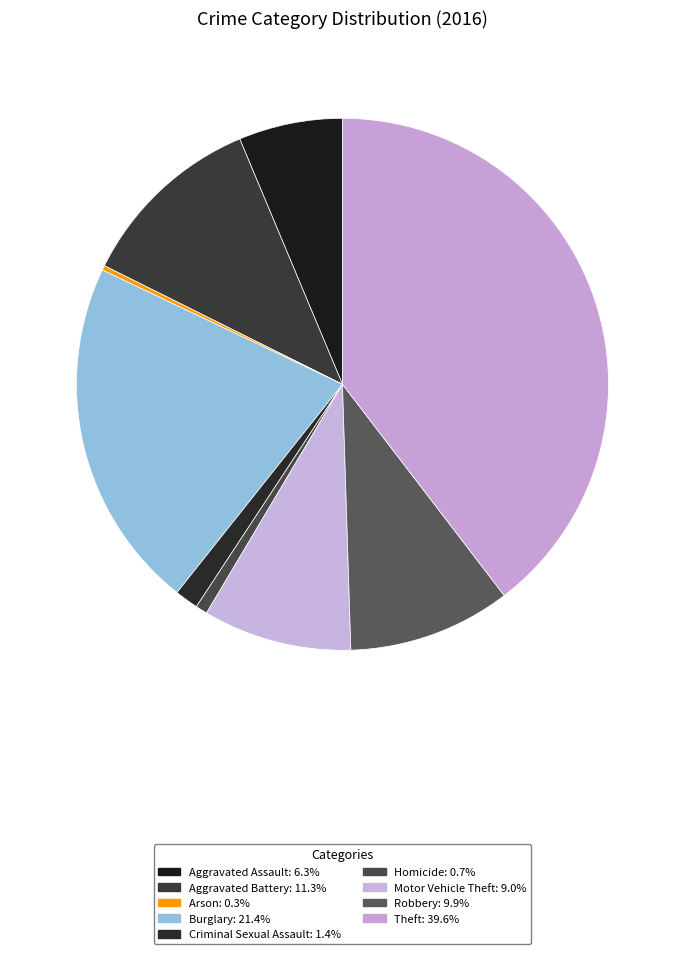

True or false: Aggravated Battery accounts for 24% of the total.

False